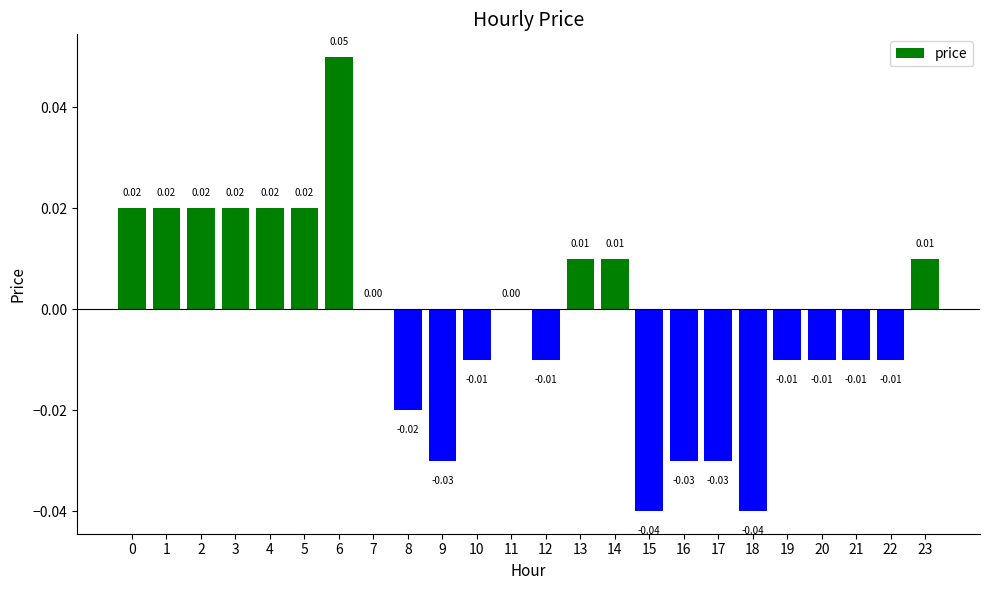

Between 15 and 22, which is larger?

22